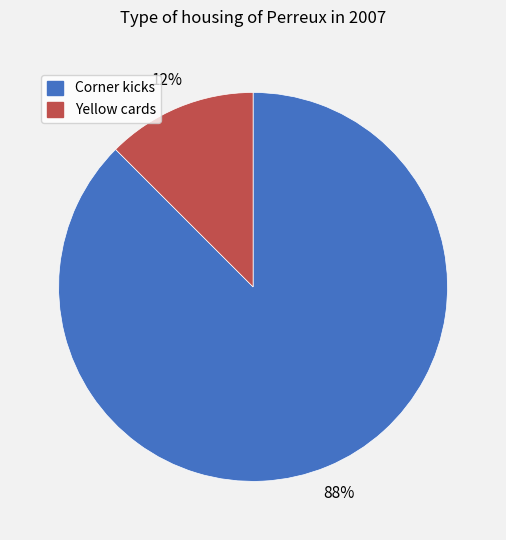

Is Corner kicks the majority of the pie?

Yes